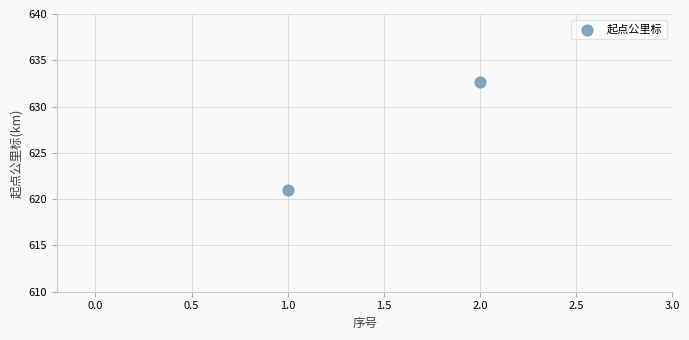

What is the average X value?

1.5